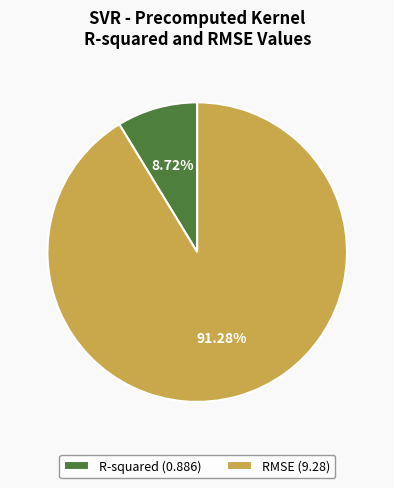

Which has a higher value, R-squared (0.886) or RMSE (9.28)?

RMSE (9.28)